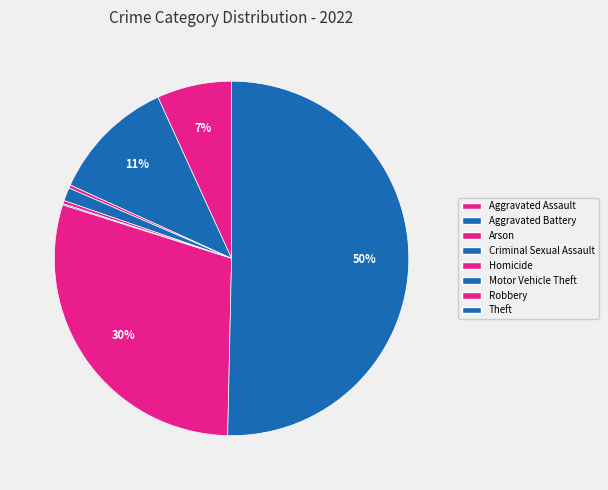

Which slice is the largest?

Theft